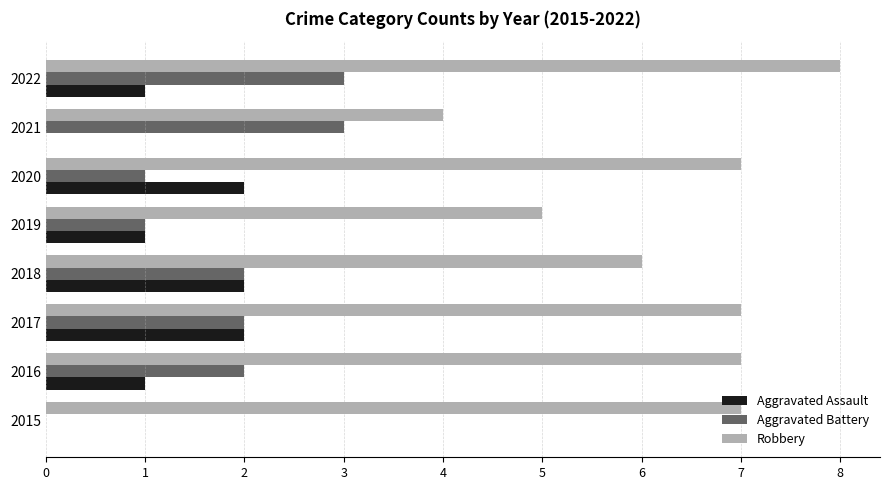

What is the sum of the Aggravated Assault values at 2018 and 2017?

4